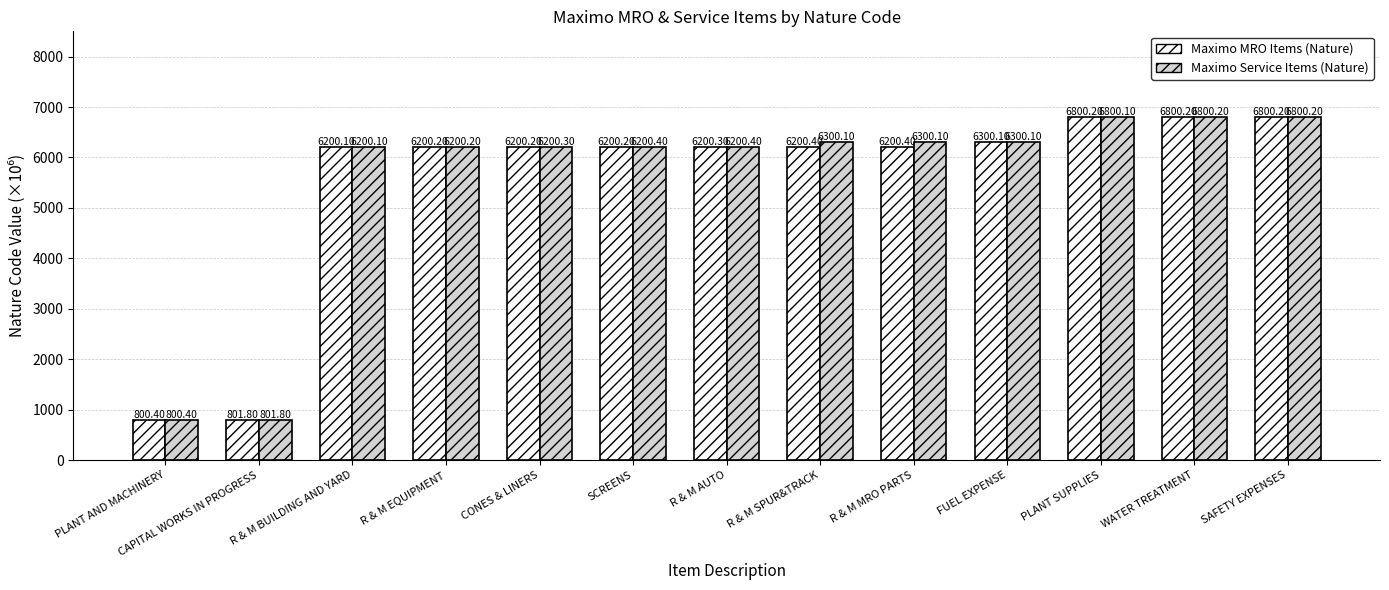

The value of Maximo MRO Items (Nature) at WATER TREATMENT is 10382.1. True or false?

False